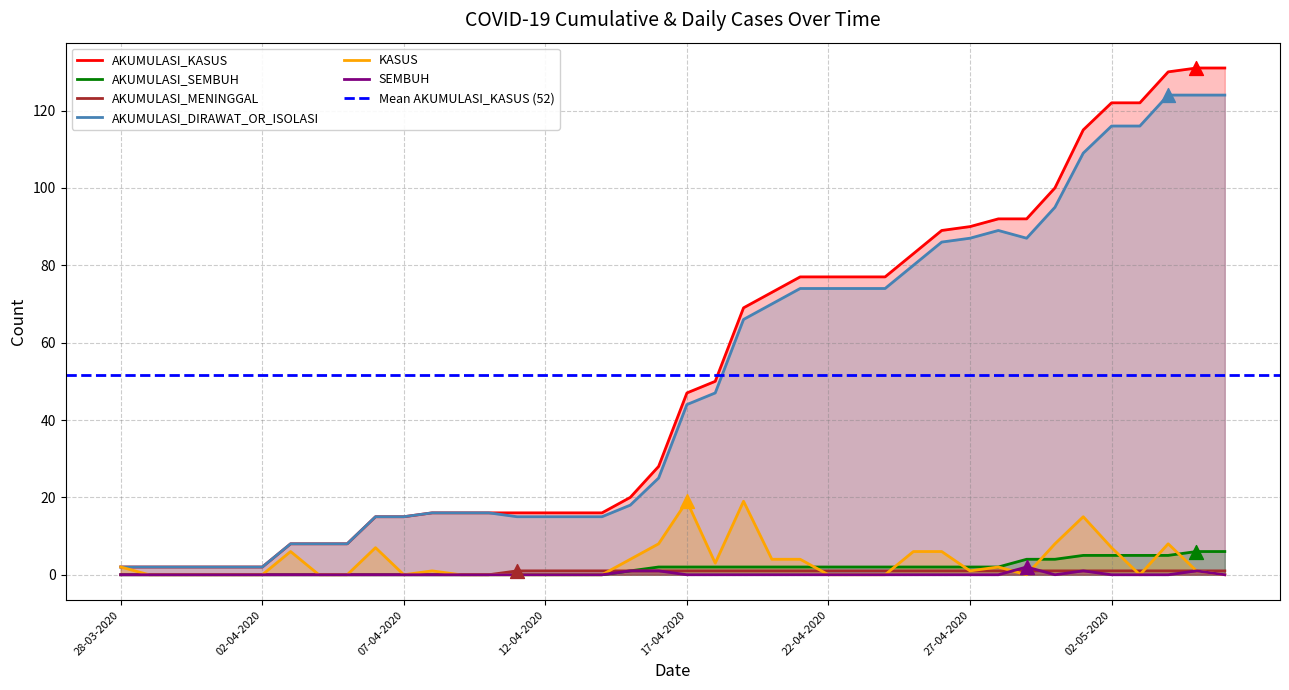

What is the total value across all series at 21-04-2020?

158